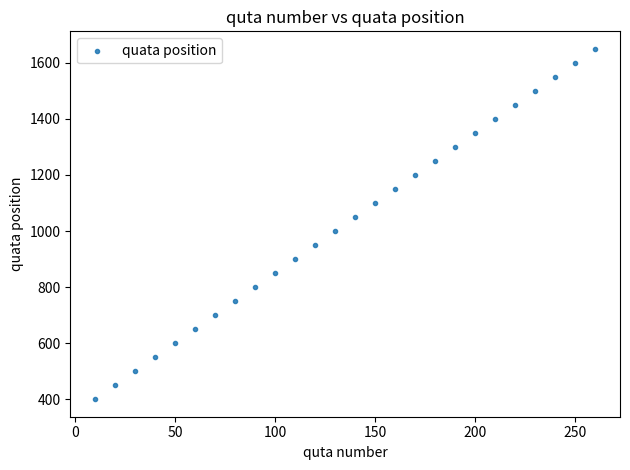

What is the range of X values (max minus min)?

250